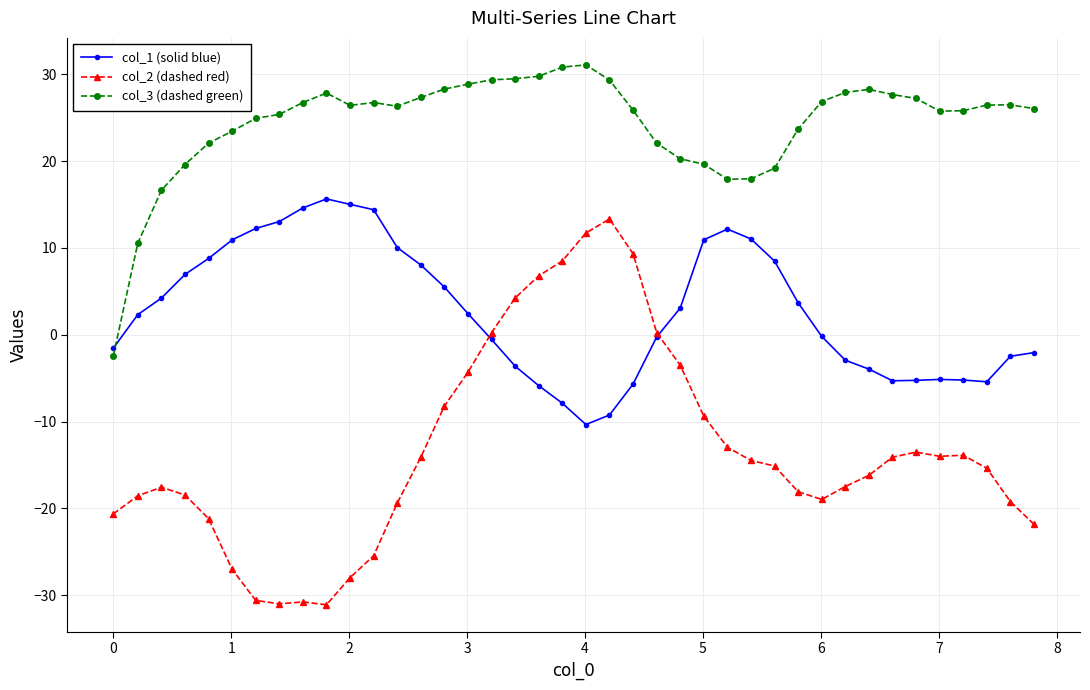

What is the greatest value displayed?

31.1